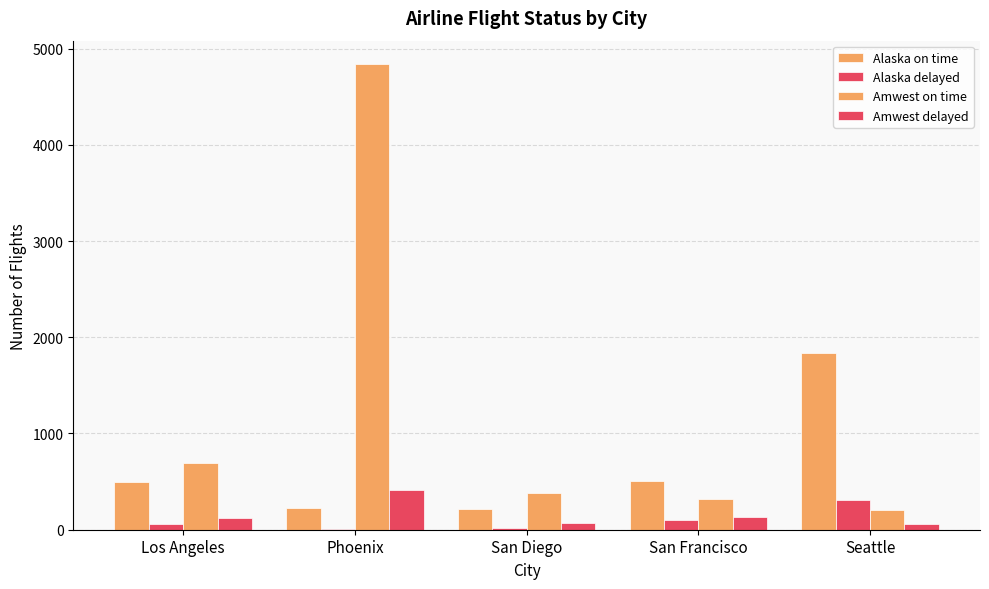

What is the difference between the second highest and second lowest values in the Amwest on time series?

374